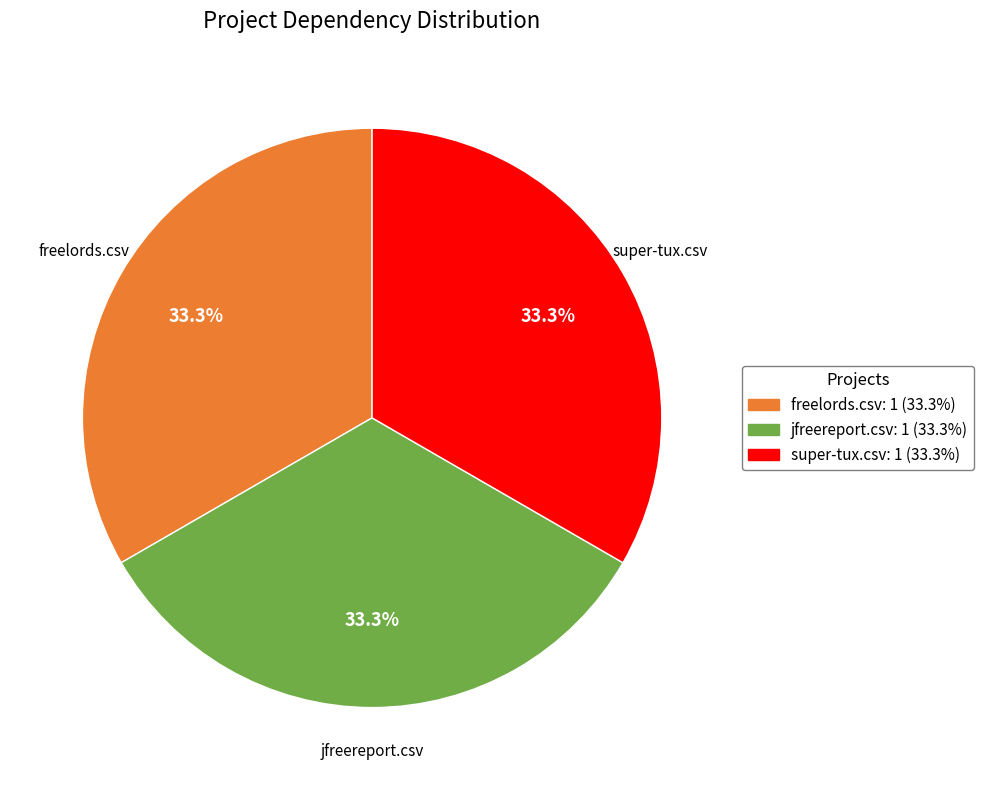

Is there any slice that represents more than half of the pie?

No